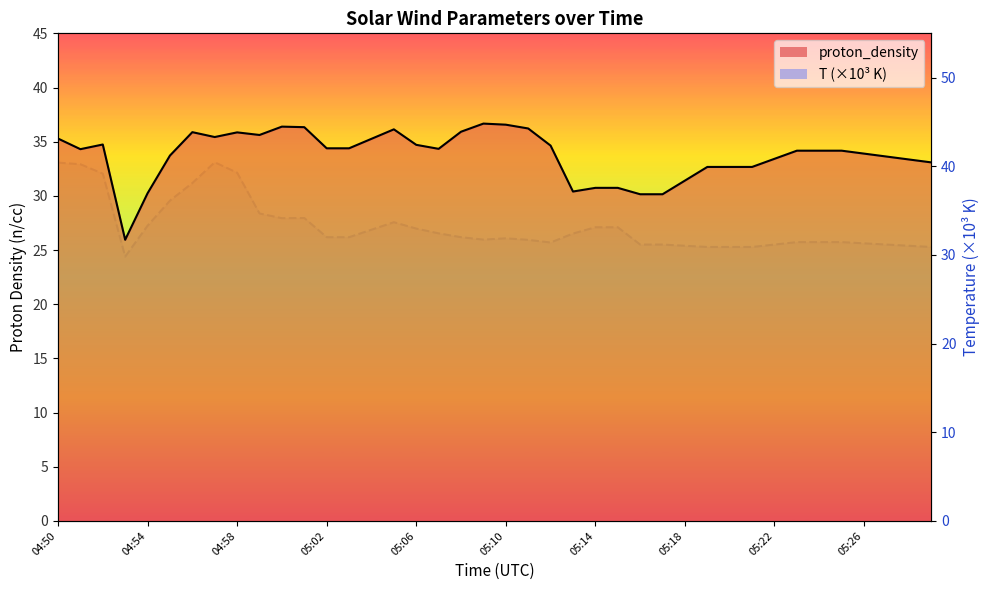

Which series ends up on top after the final intersection of proton_density line and T line?

proton_density line